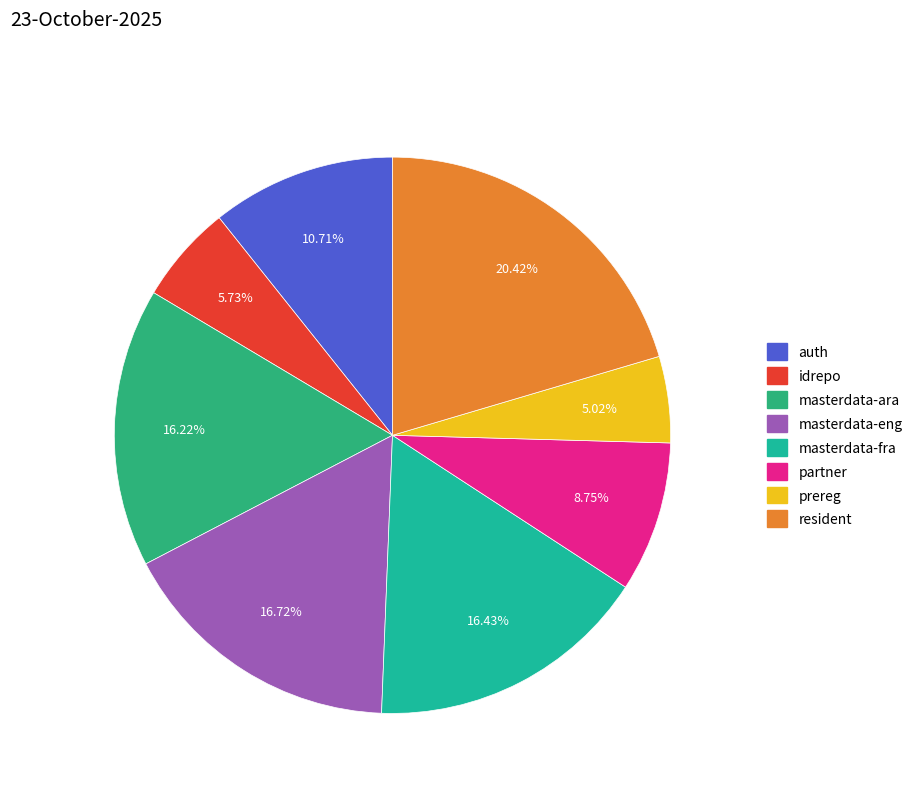

Between idrepo and prereg, which is larger?

idrepo